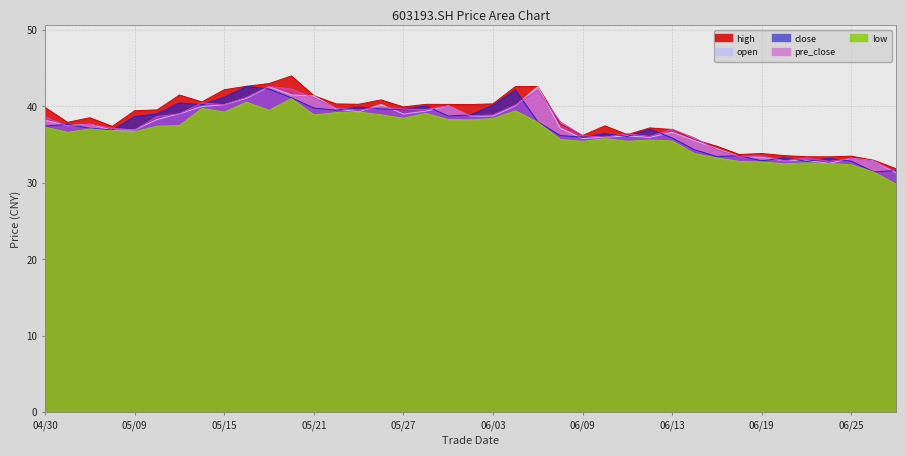

Is the value of high at 20250530 greater than the value of pre_close at 20250527?

Yes